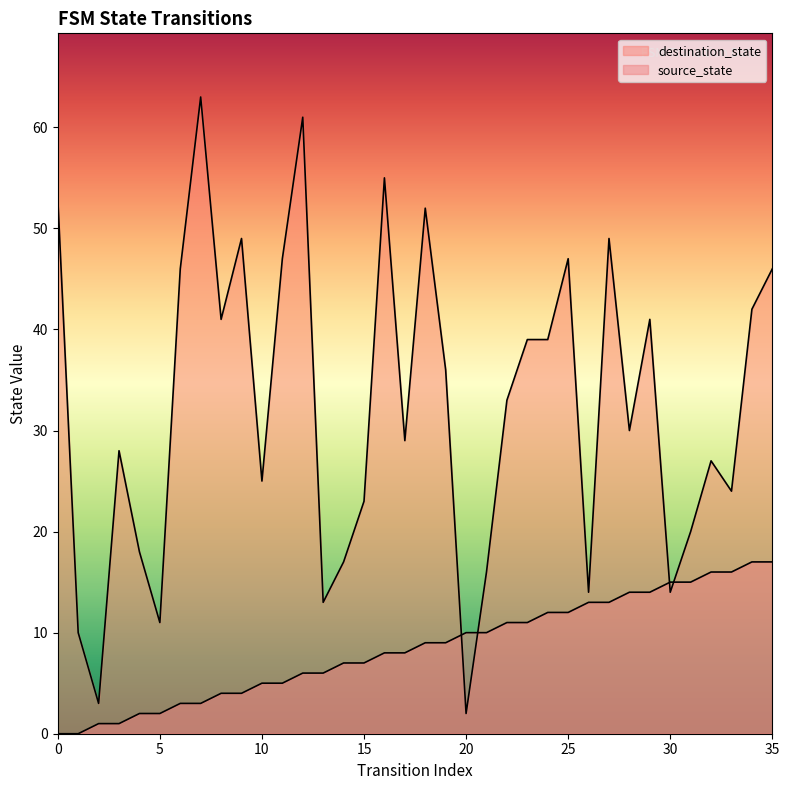

What is the greatest value displayed?

63